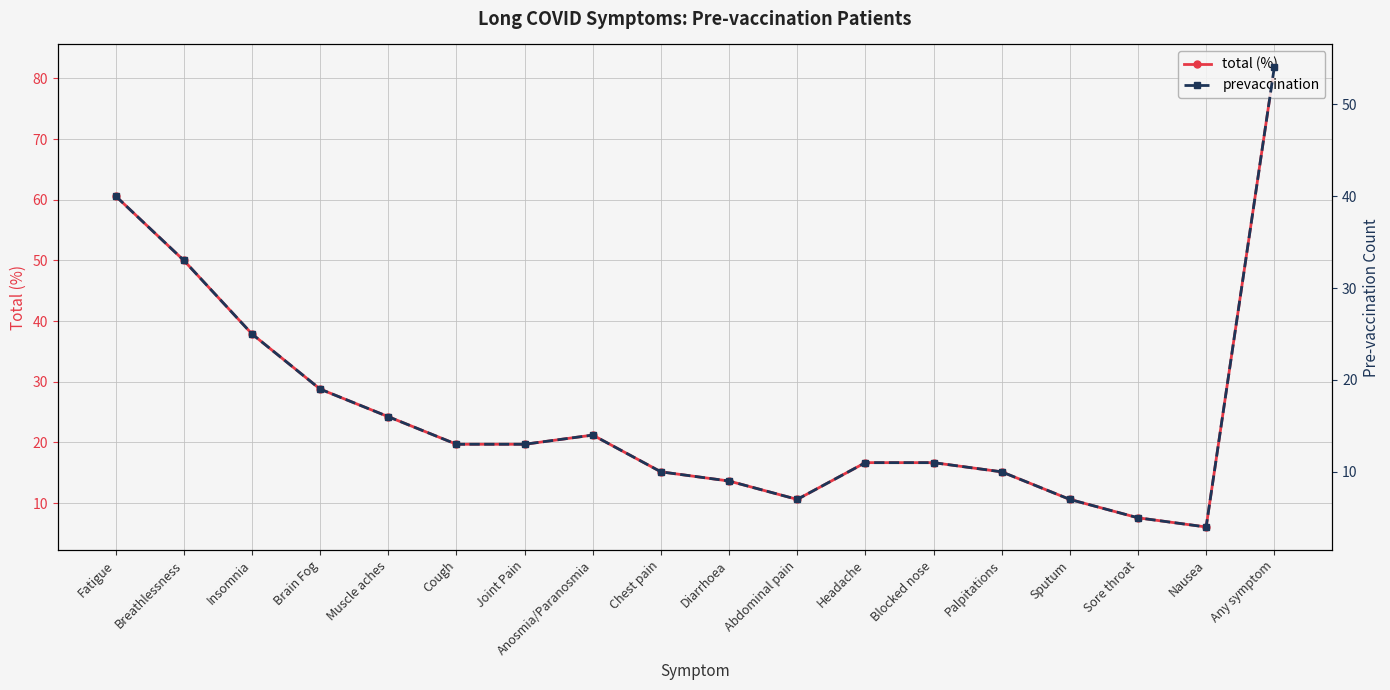

How many interior local peaks does the total (%) series have?

1